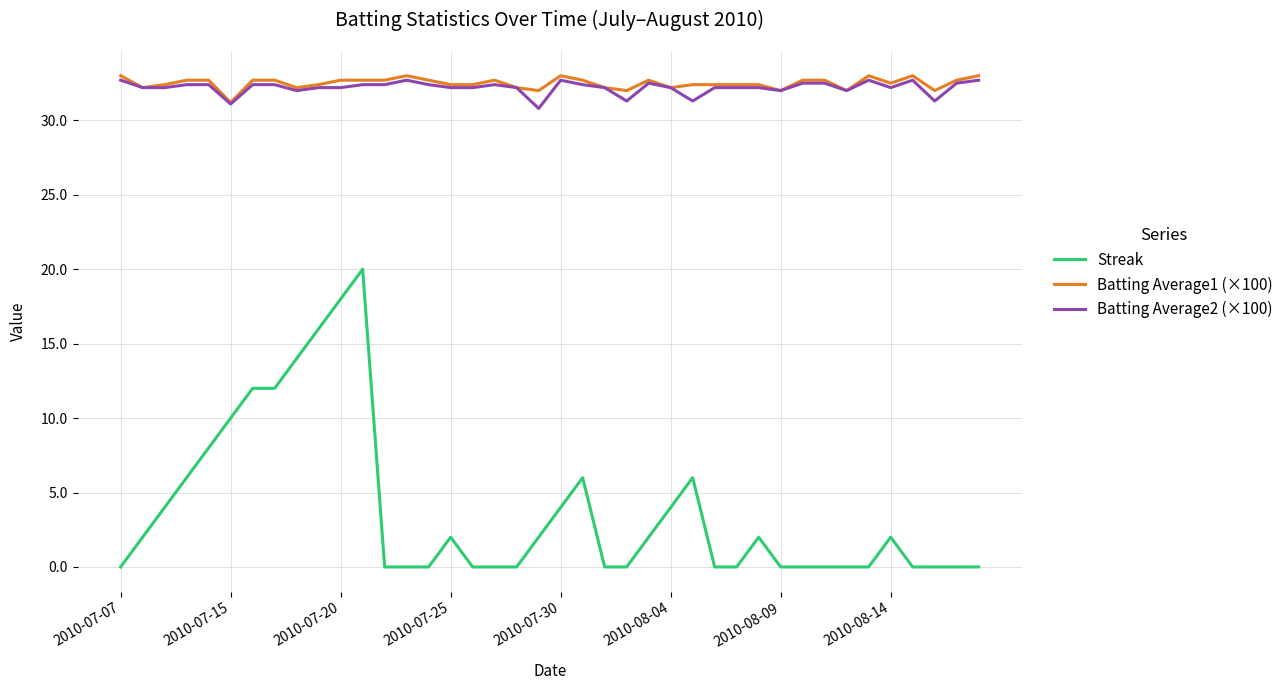

Which series has the largest range (max minus min)?

Streak